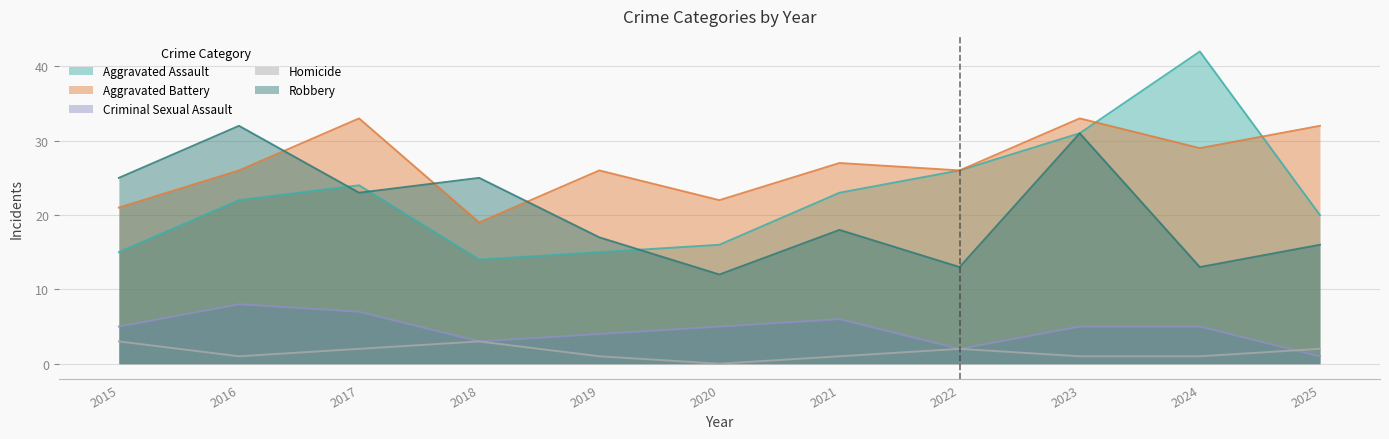

How many categories are shown in the chart?

11